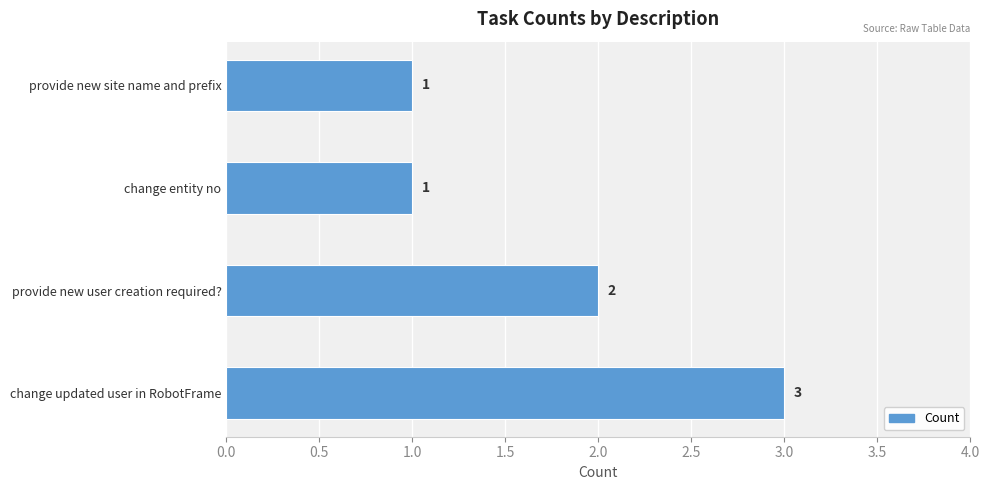

What is the label of the 3rd bar from the bottom?

change entity no